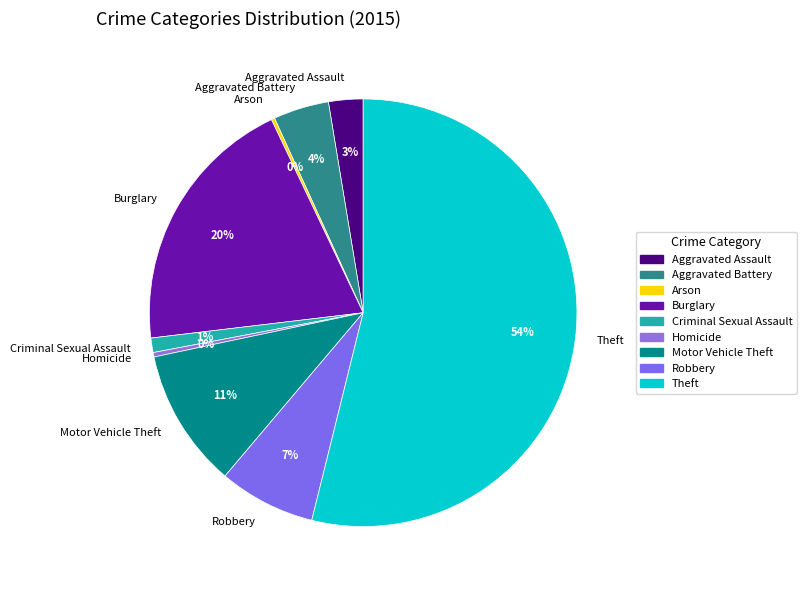

To the nearest percent, what portion does Motor Vehicle Theft represent?

11%